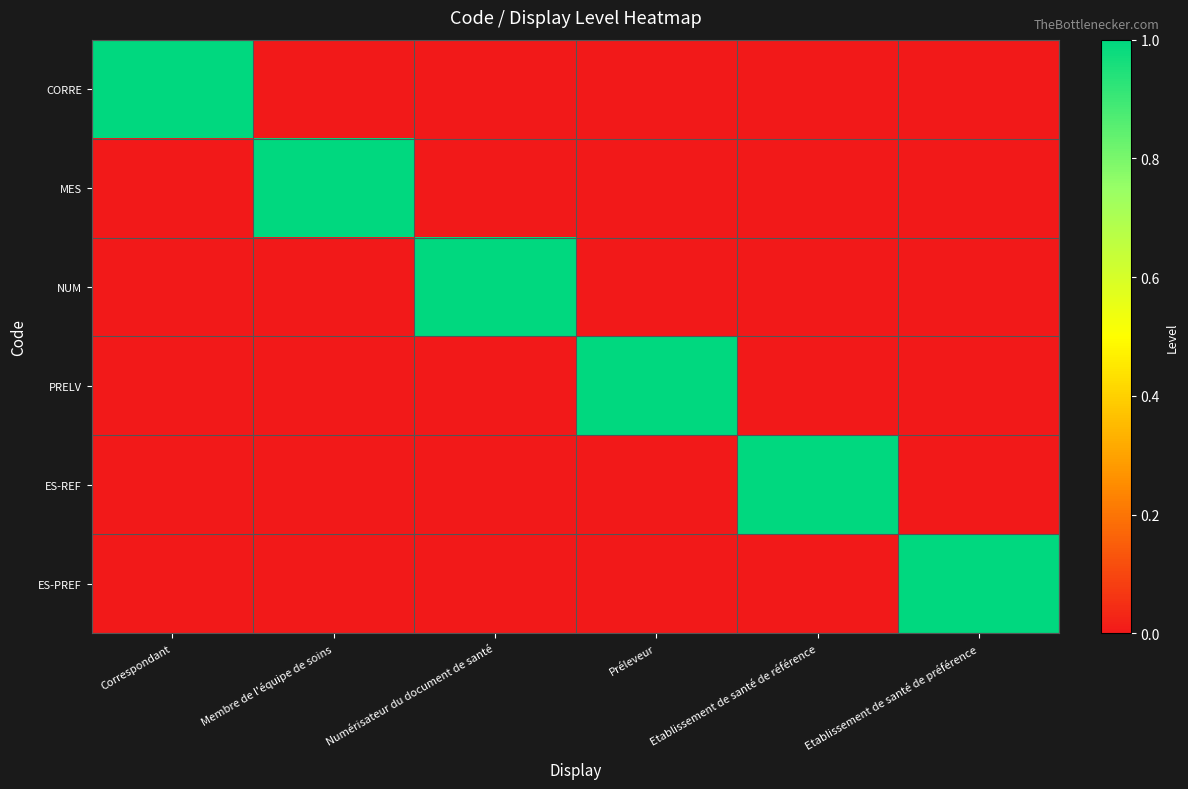

Which series has the largest total across all categories?

CORRE